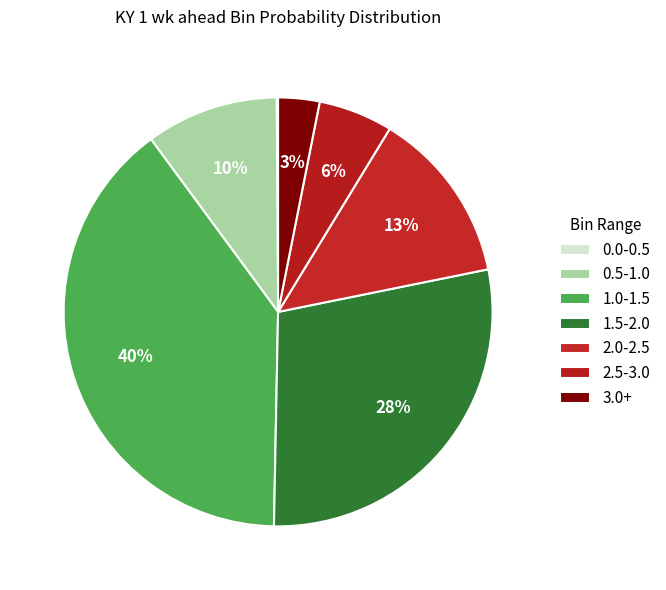

Does 0.0-0.5 represent more than half of the total?

No